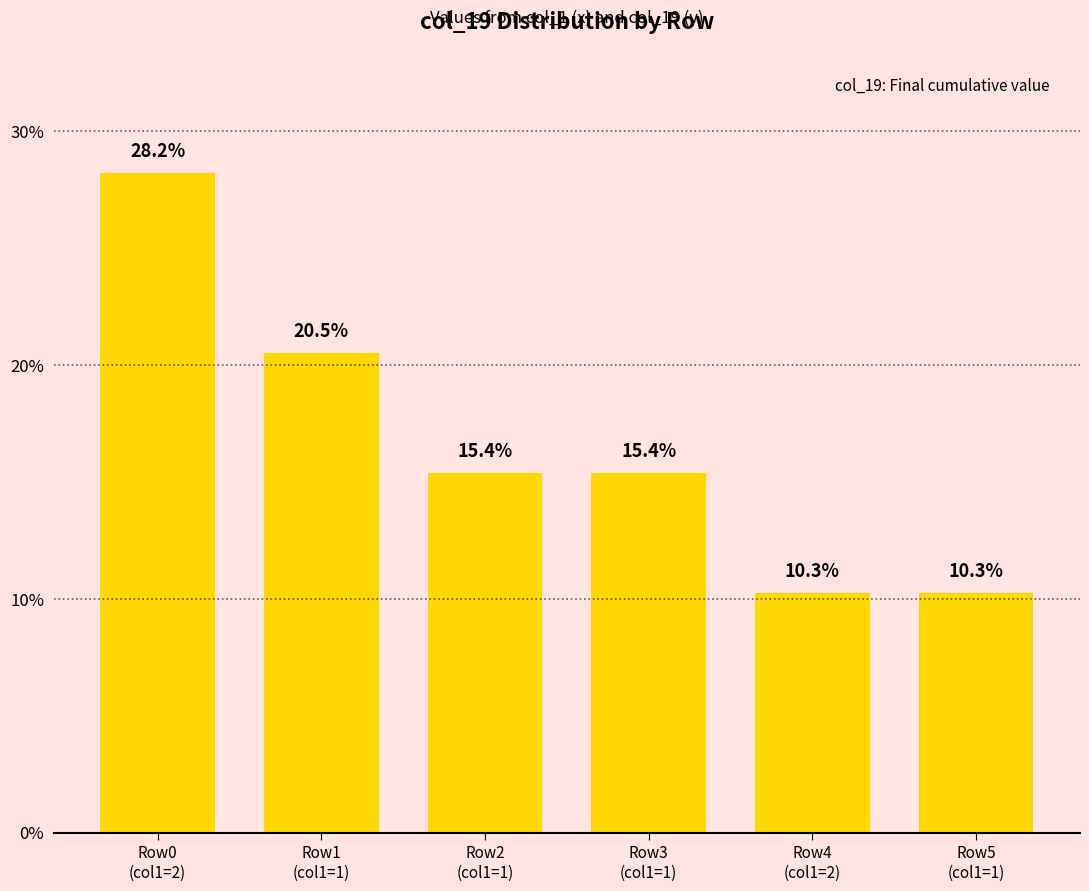

What is the difference between the second highest and minimum values?

10.2